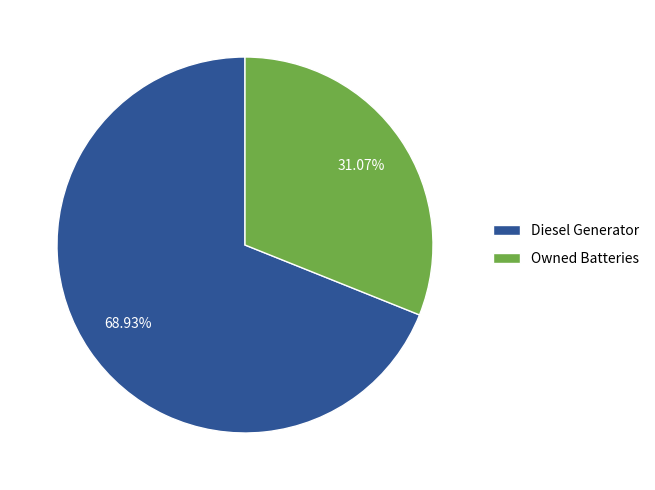

Do Diesel Generator and Owned Batteries together represent more than half of the pie?

Yes